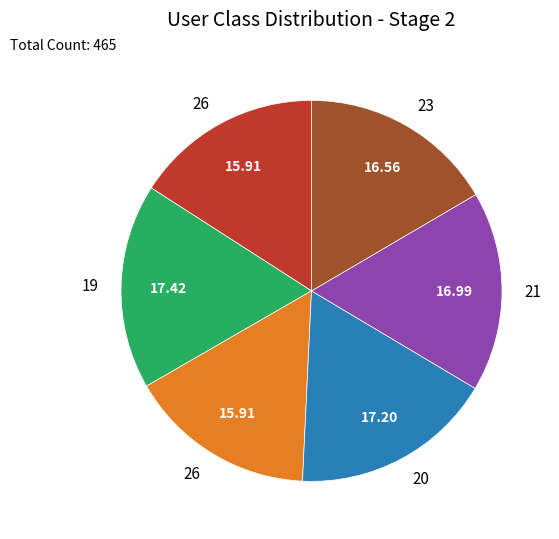

Does any single category account for the majority?

No